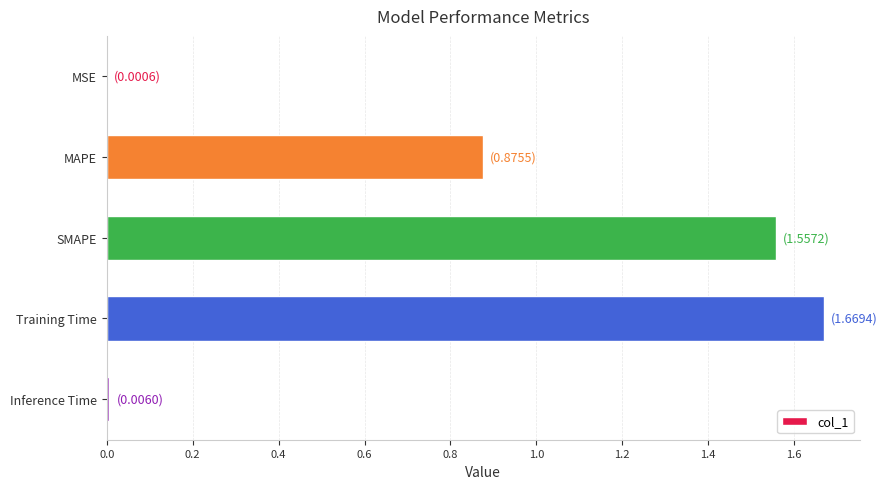

The chart shows a value of 2.4 at SMAPE. True or false?

False